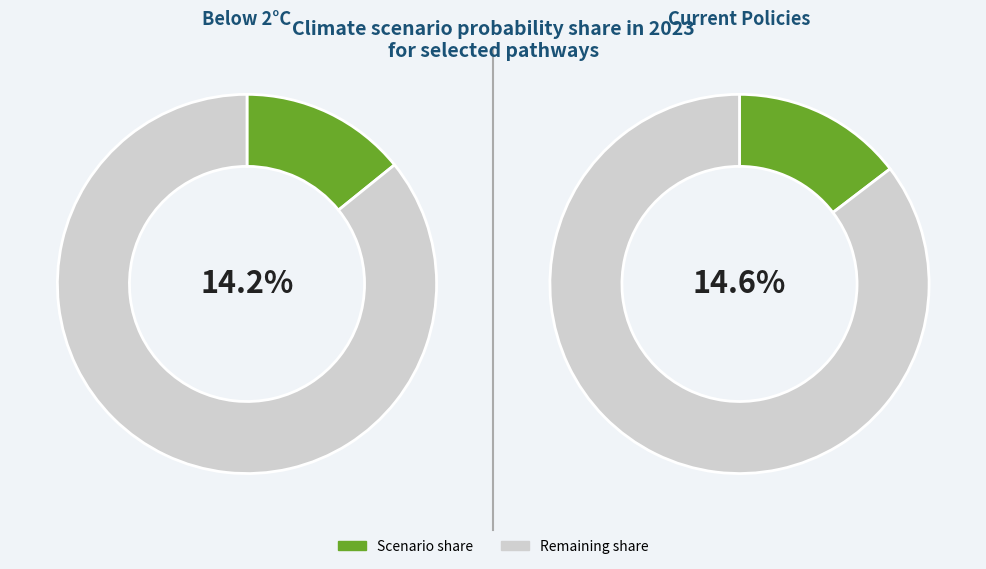

True or false: Current Policies accounts for 9% of the total.

False